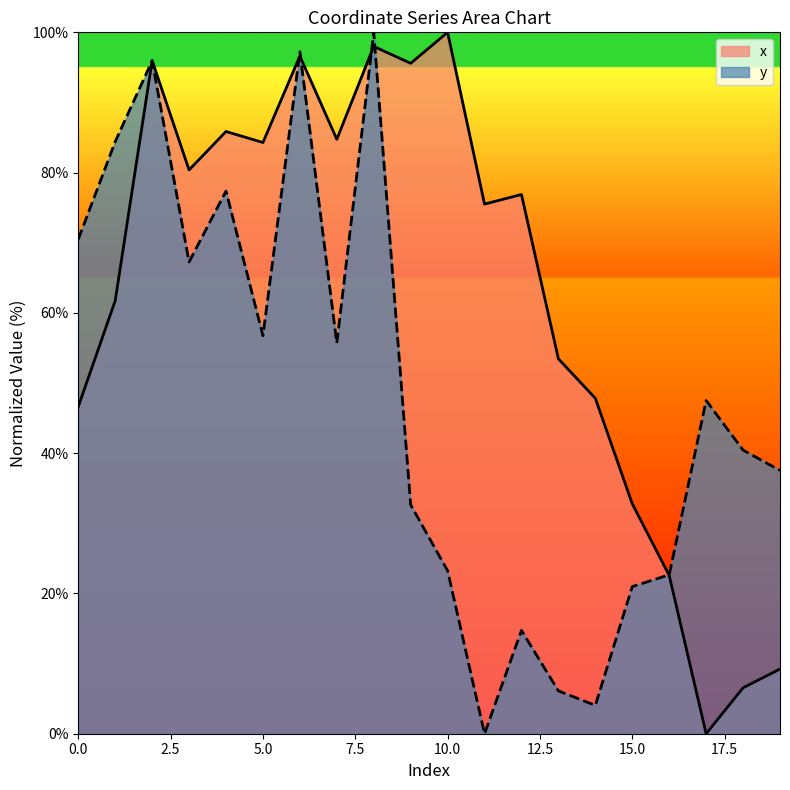

At how many categories does at least one series exceed 84?

9